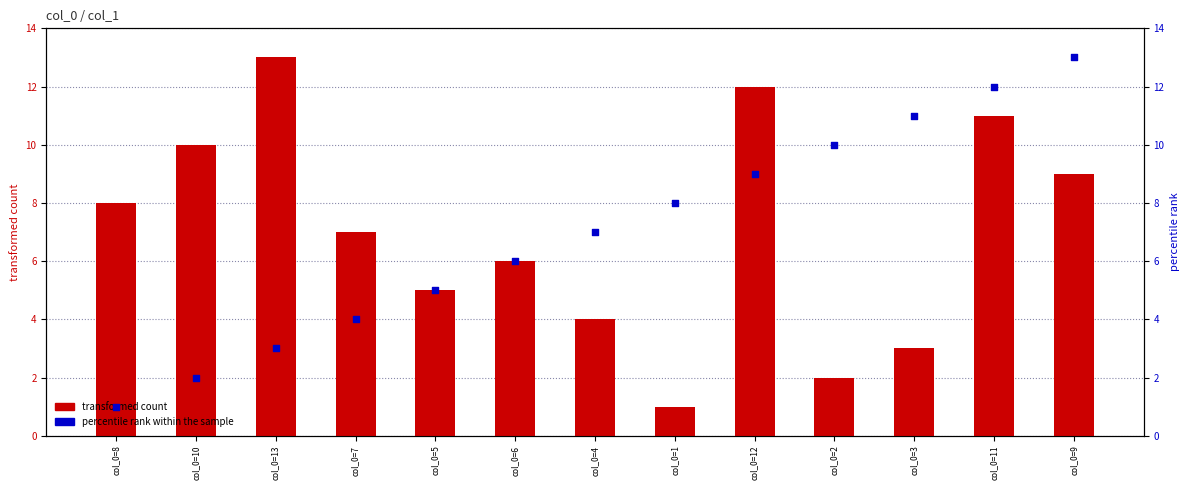

At which category is the sum across all series the highest?

col_0=11